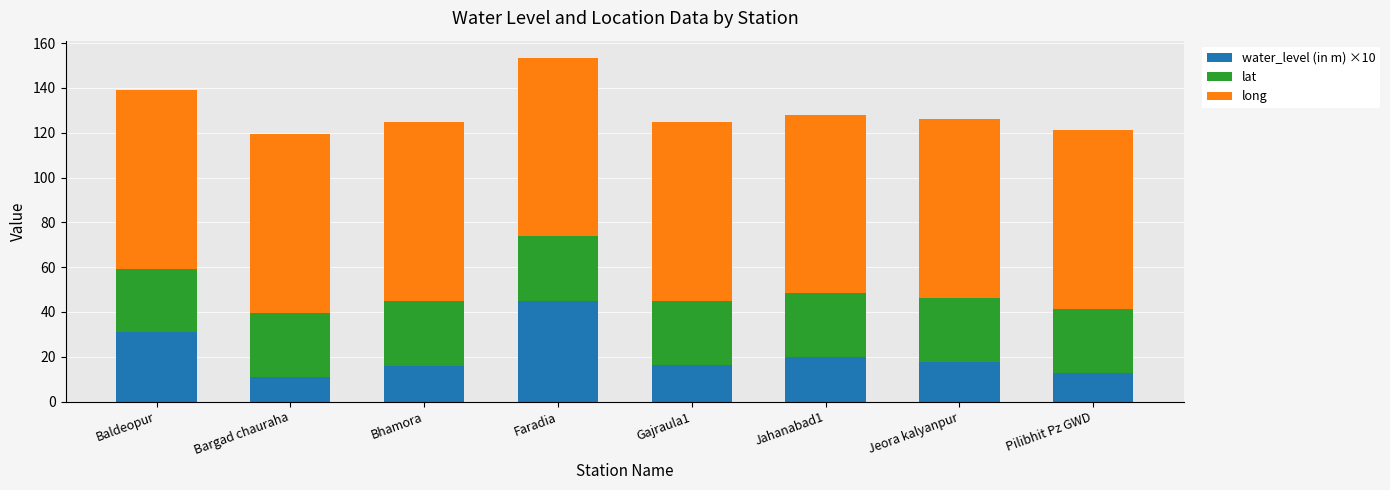

The water_level (in m) ×10 series shows 71.0 at Faradia. True or false?

False